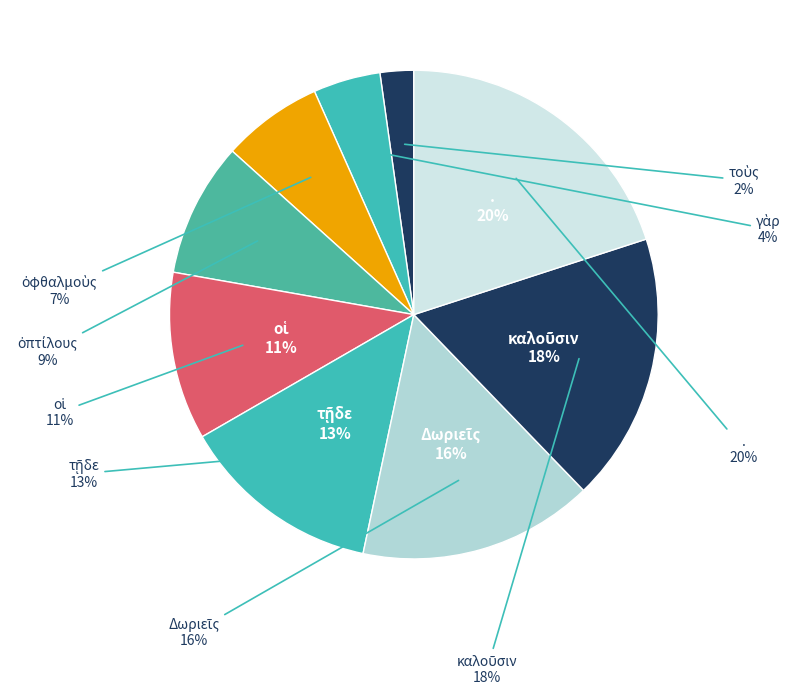

Do γὰρ and Δωριεῖς together represent more than half of the pie?

No